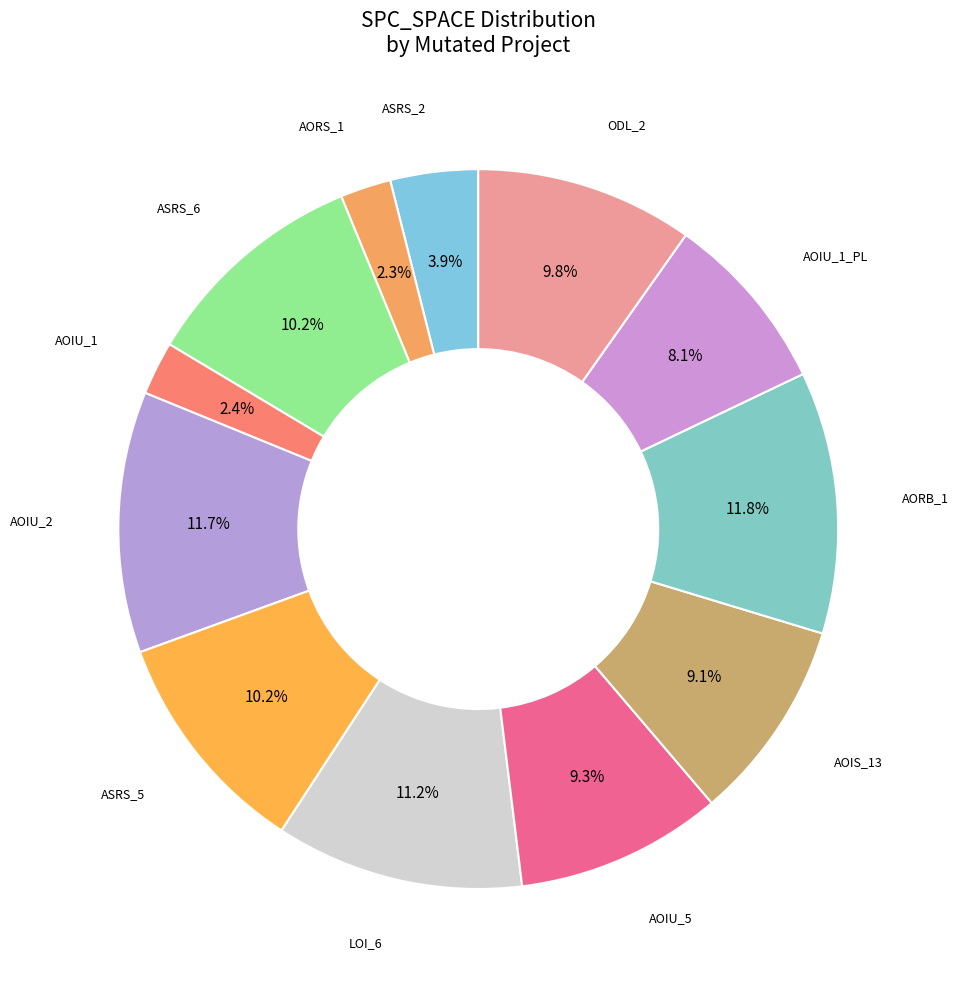

To the nearest percent, what is the average slice percentage?

8%